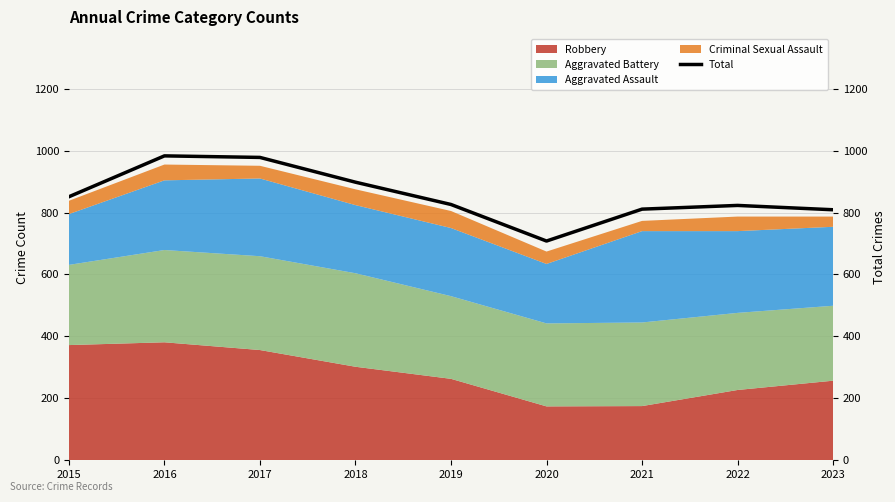

The chart shows a value of 1553 at 2016. True or false?

False